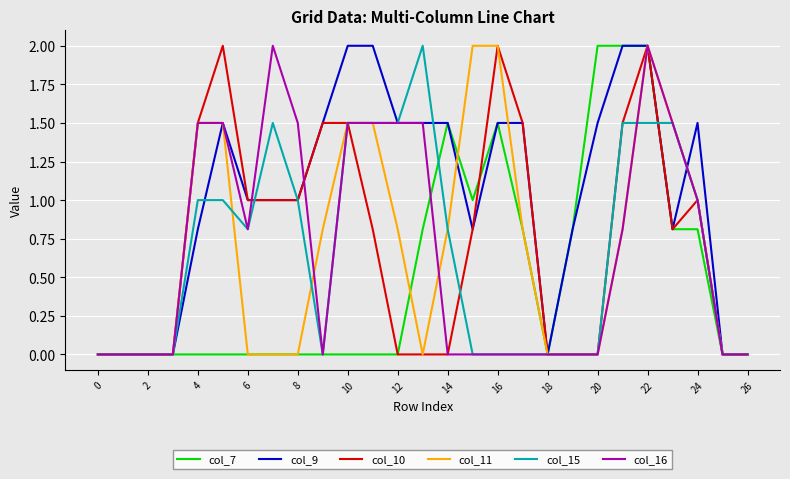

What is the highest value of the col_15 series?

2.0